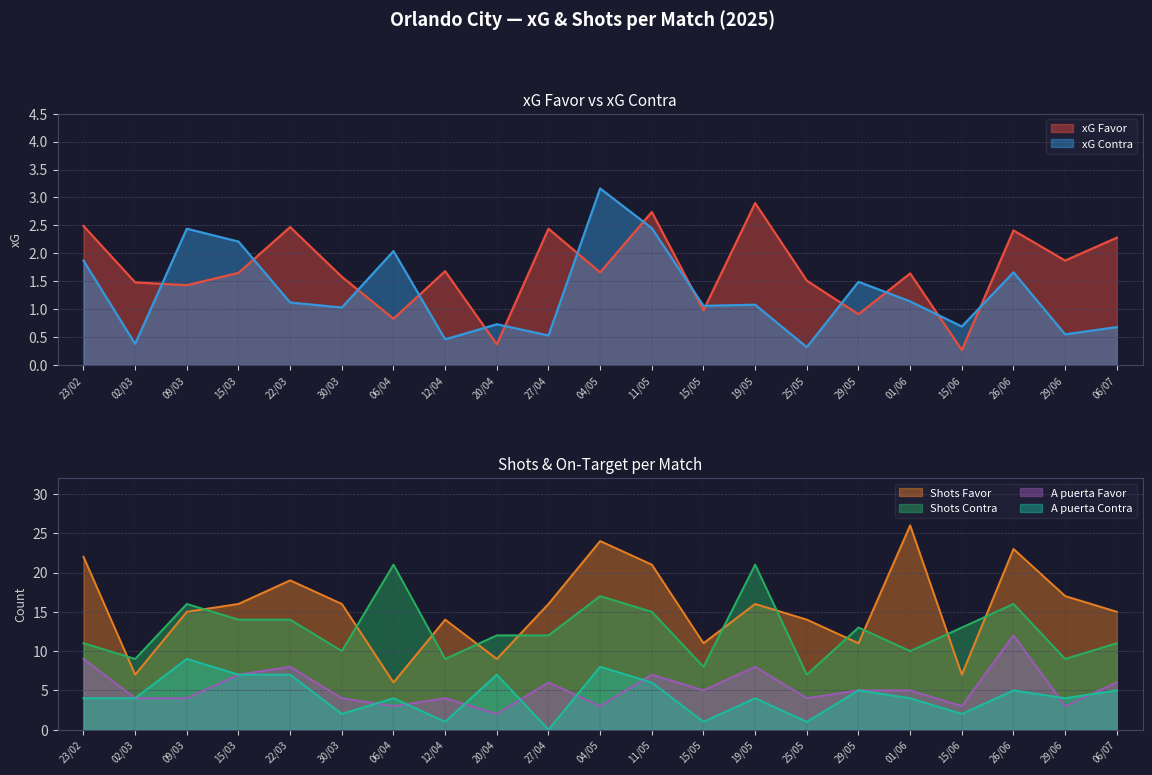

What is the average value of the xG Favor series?

1.7